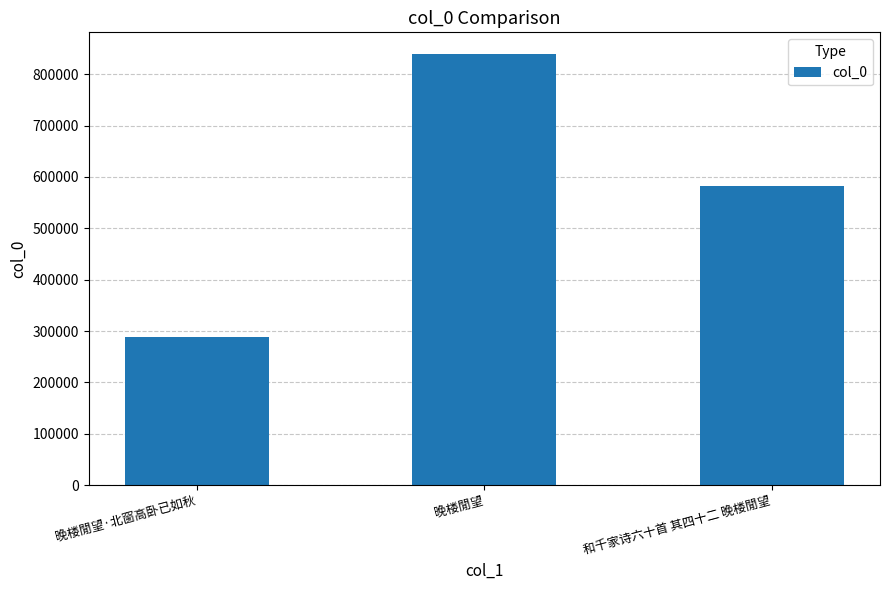

What is the difference between the maximum and minimum values?

551469